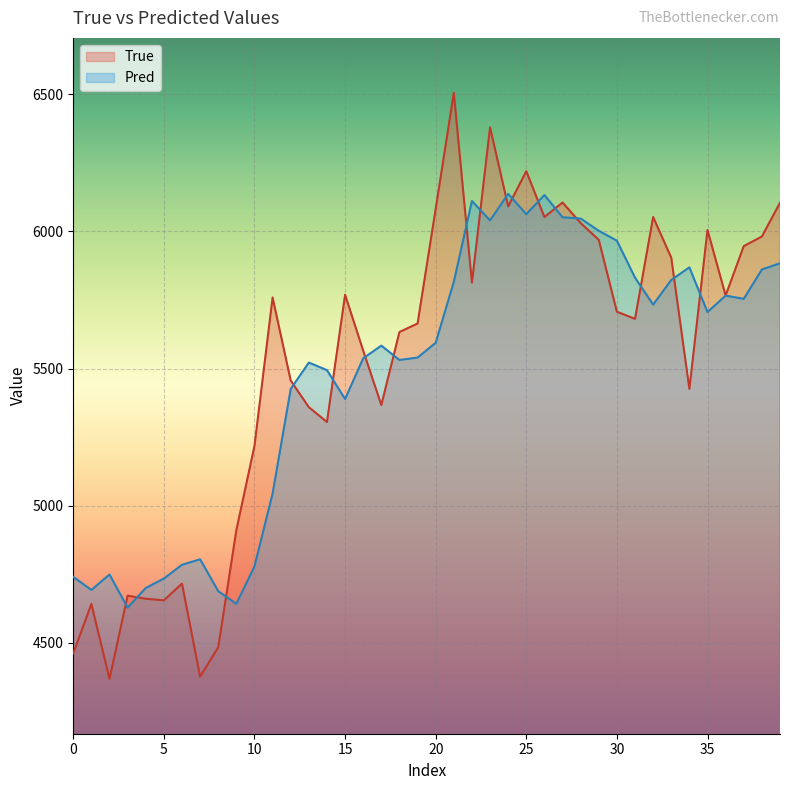

Where is True nearest to the value 5437?

34